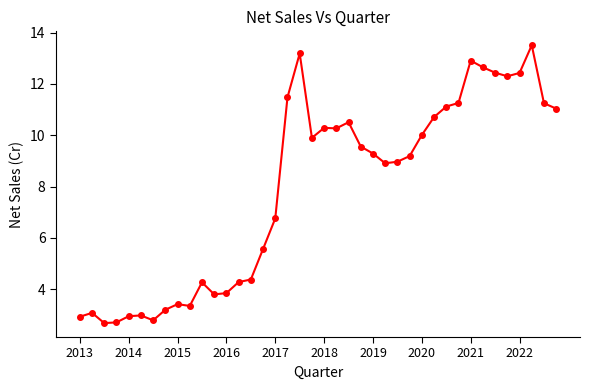

True or false: the data has more than 0 interior local peaks.

True